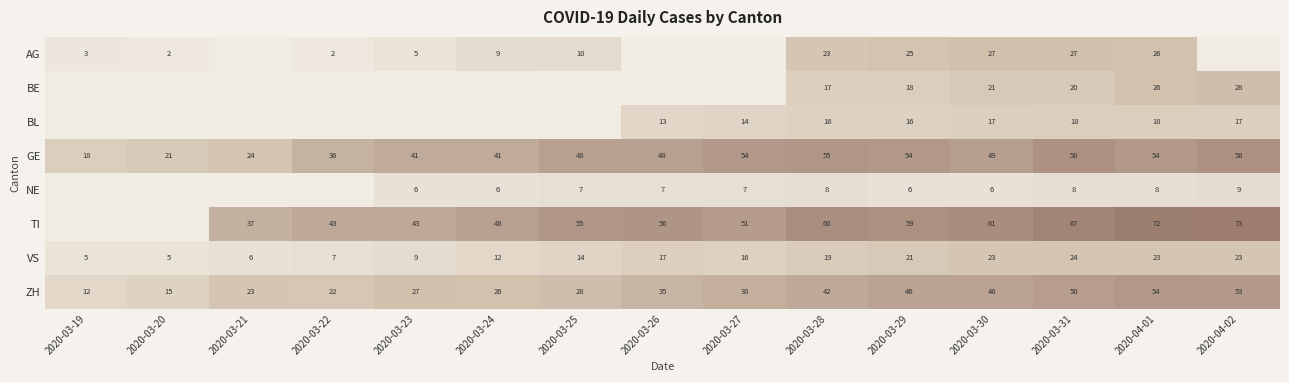

What is the total value across all series at 2020-03-30?

250